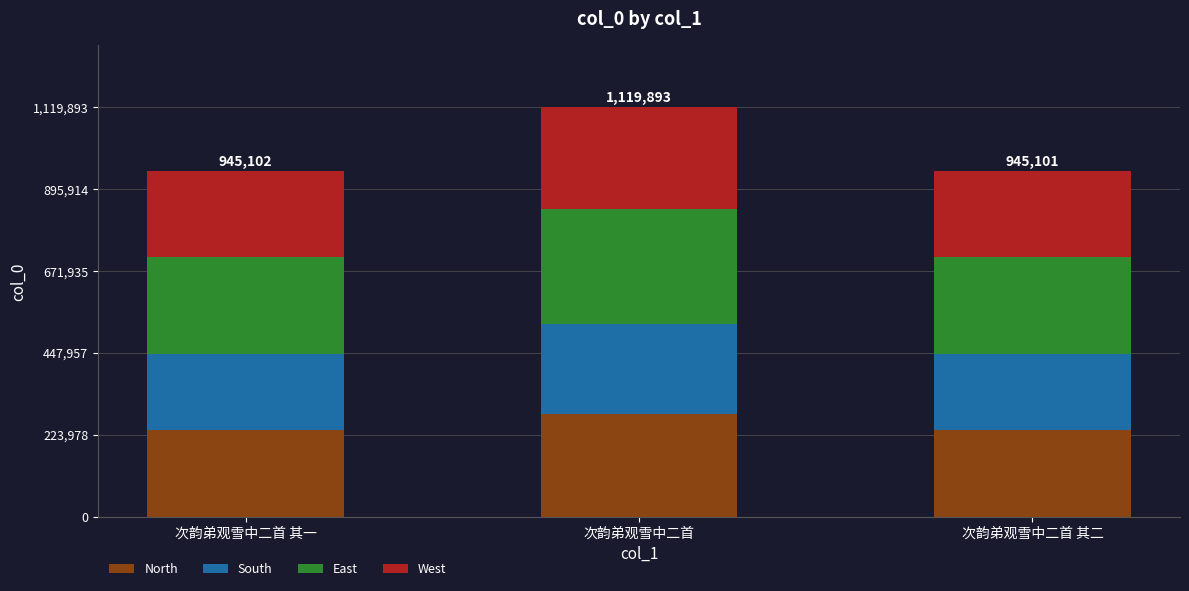

The North series shows 145389.5 at 次韵弟观雪中二首 其二. True or false?

False